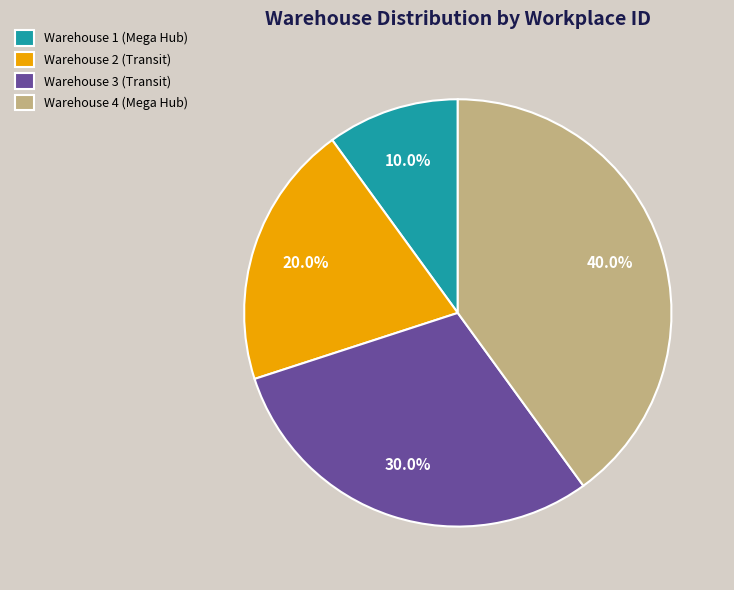

Count the number of slices in the pie.

4